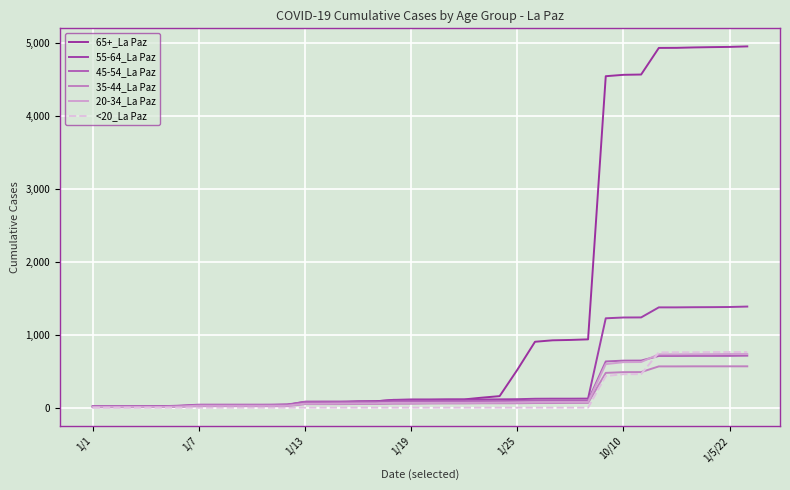

How many lines are shown in the chart?

6